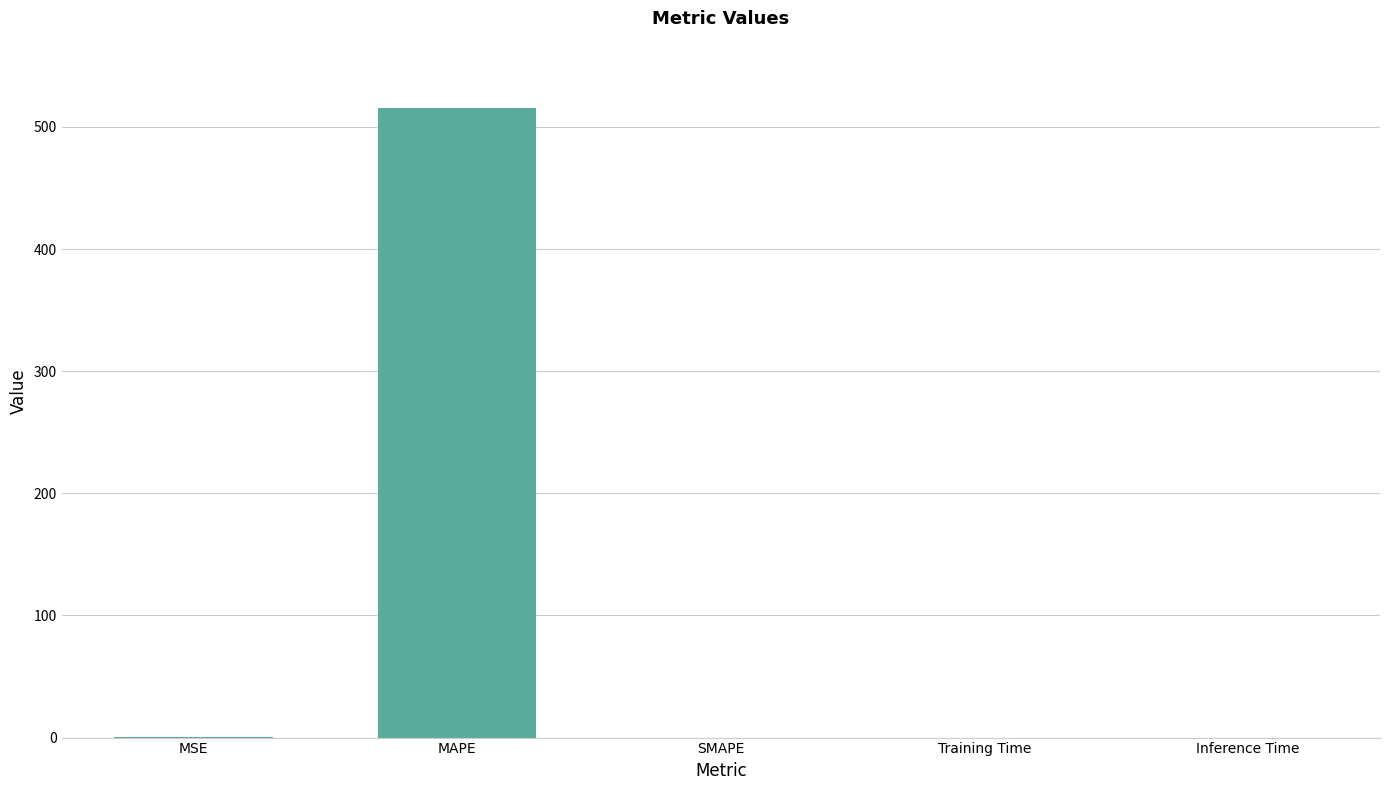

What is the difference between the values at SMAPE and MSE?

0.2